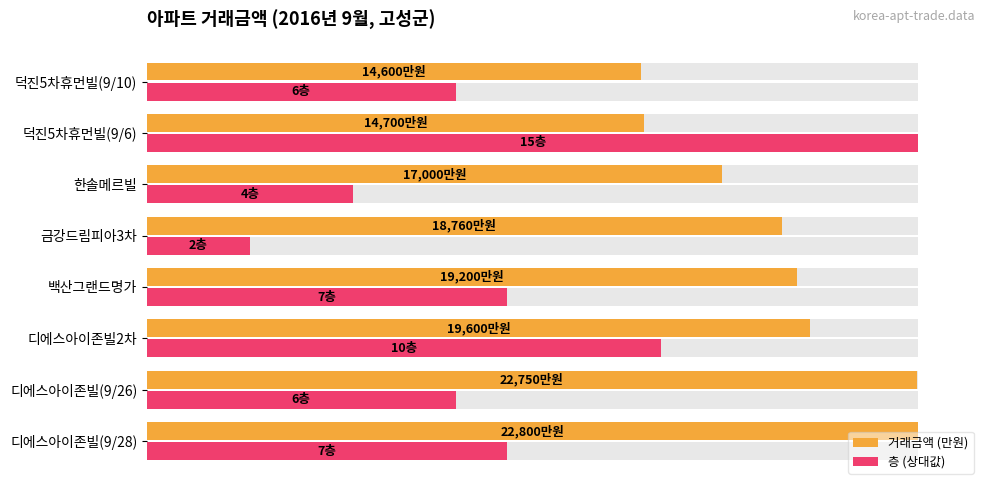

Are the bars horizontal?

Yes